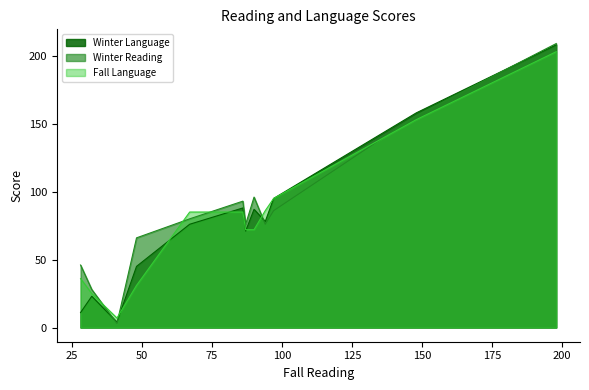

How many times do Winter Language and Fall Language cross each other?

4